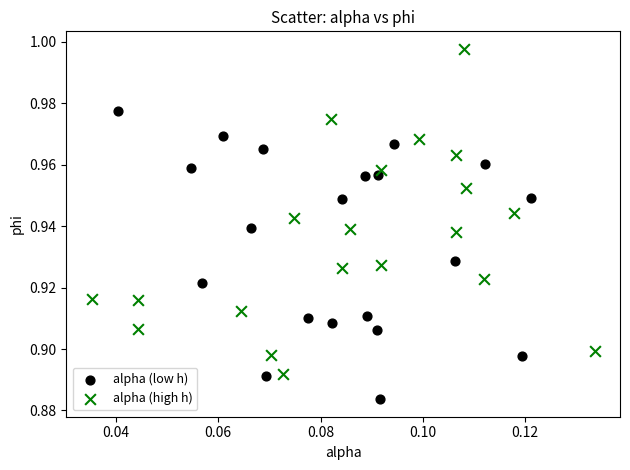

Which series reaches the minimum Y coordinate?

alpha (low h)